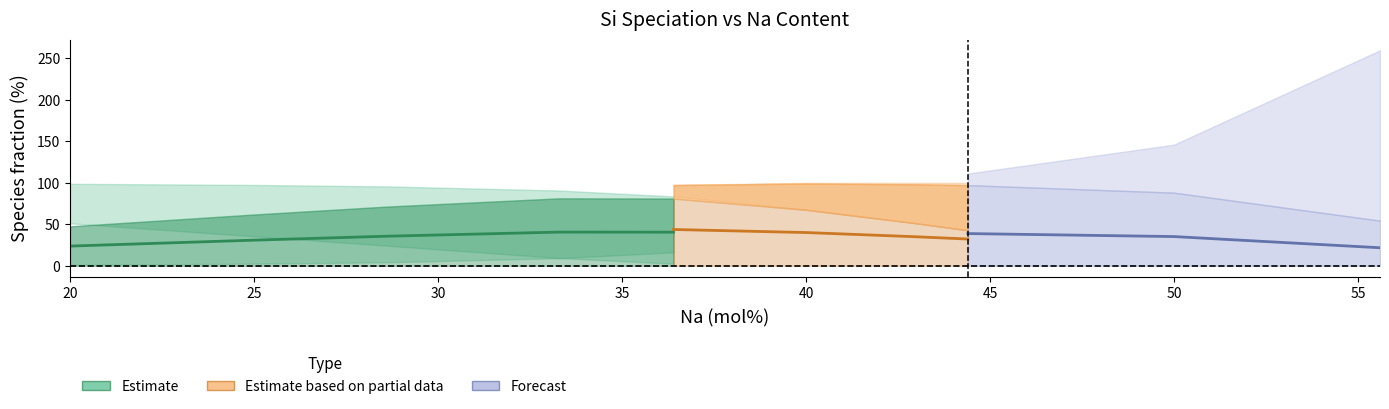

Which has a higher value, 28.6 or 44.4?

28.6